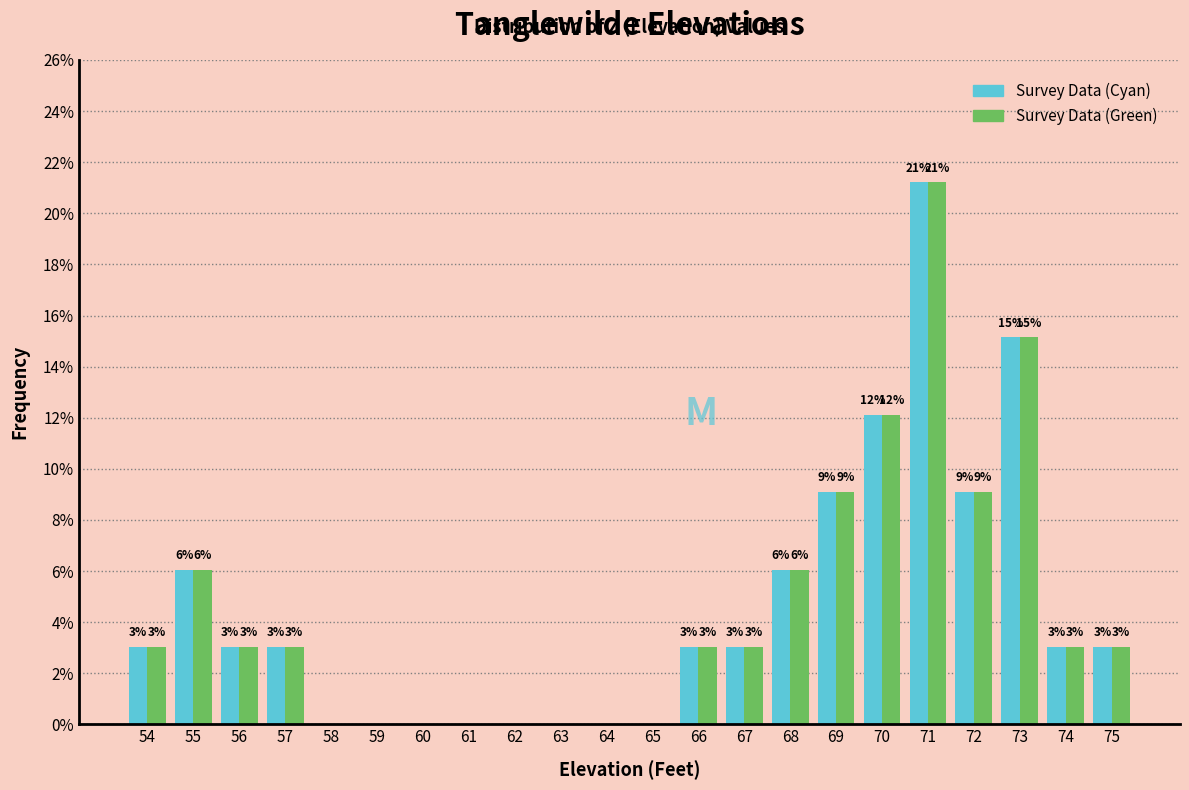

Where does the Survey Data (Cyan) series first go above 3?

54